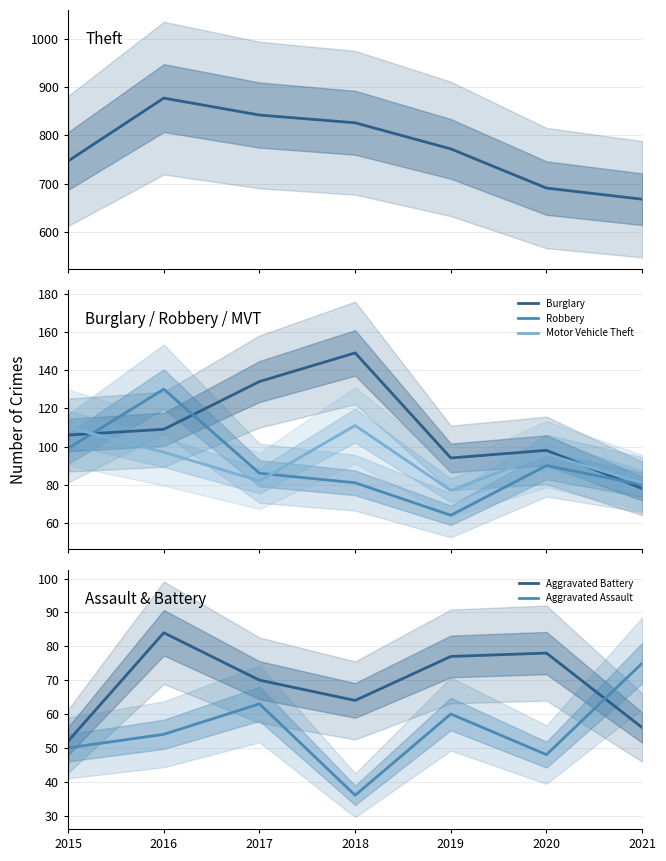

What is the value of the Aggravated Assault point at the 2nd from the left?

54